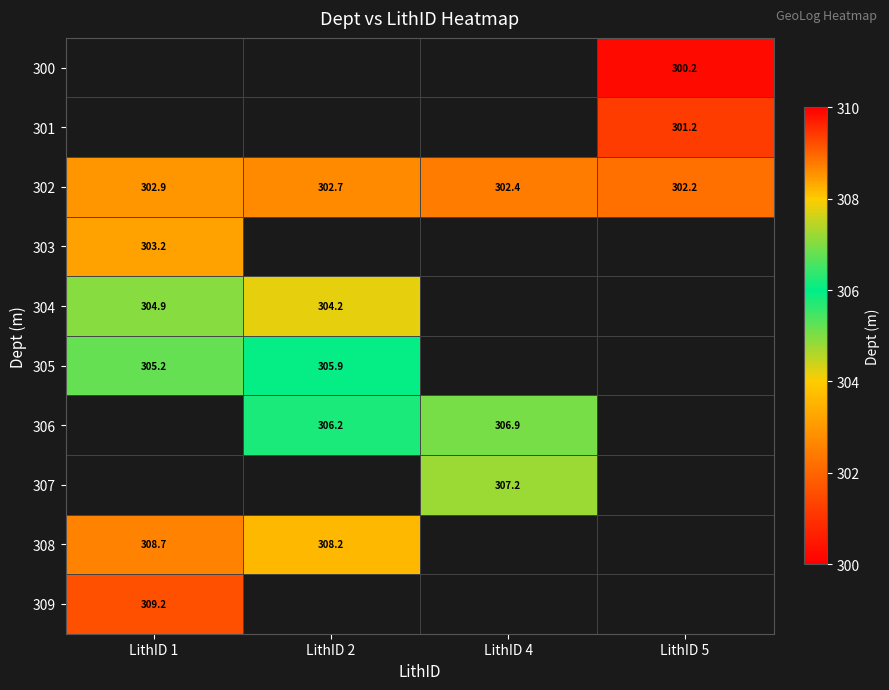

Is it true that 304 equals 304.2 at LithID 2?

True